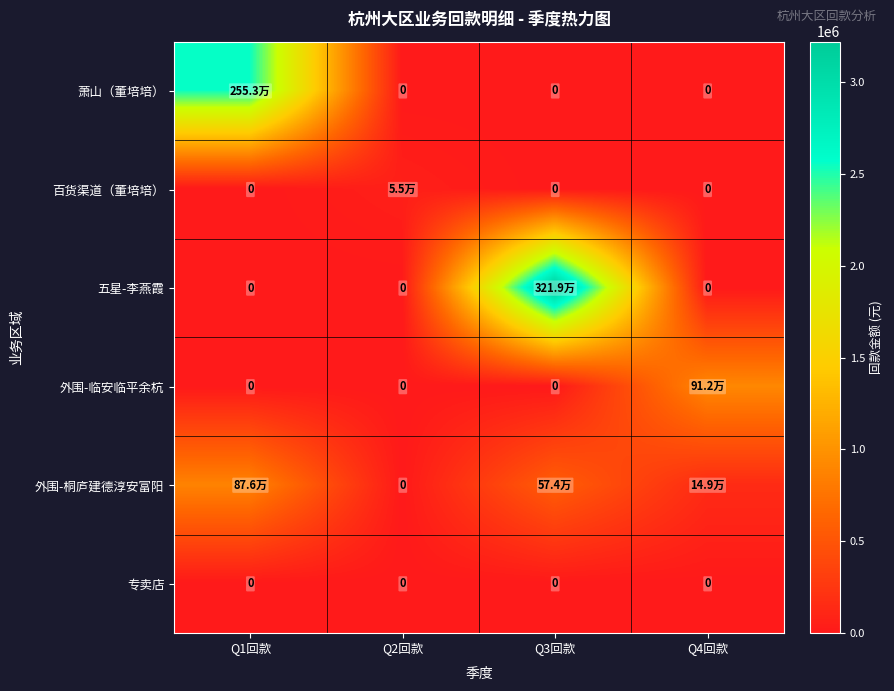

True or false: 五星-李燕霞 has a value of 3219036.8 at Q3回款.

True